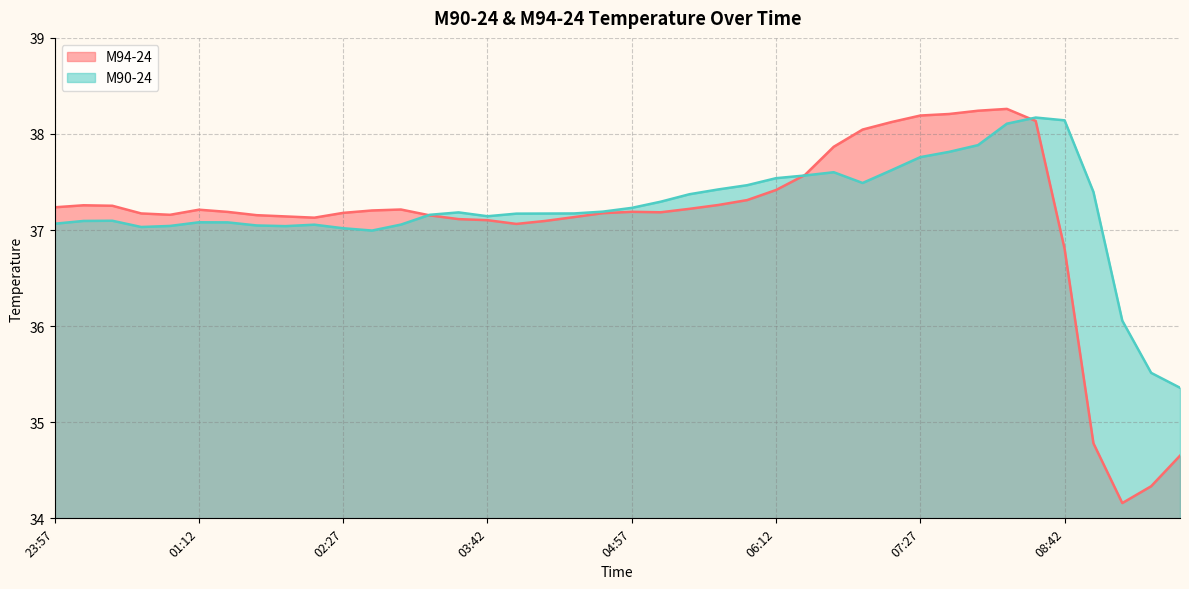

Count the number of categories in the chart.

40